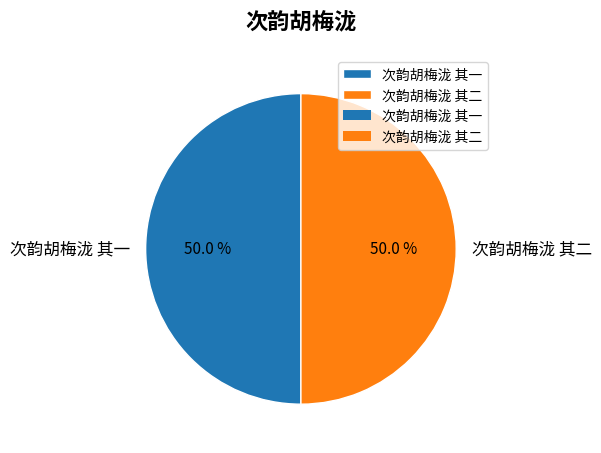

Is it true that 次韵胡梅泷 其一 is 50% of the pie?

True